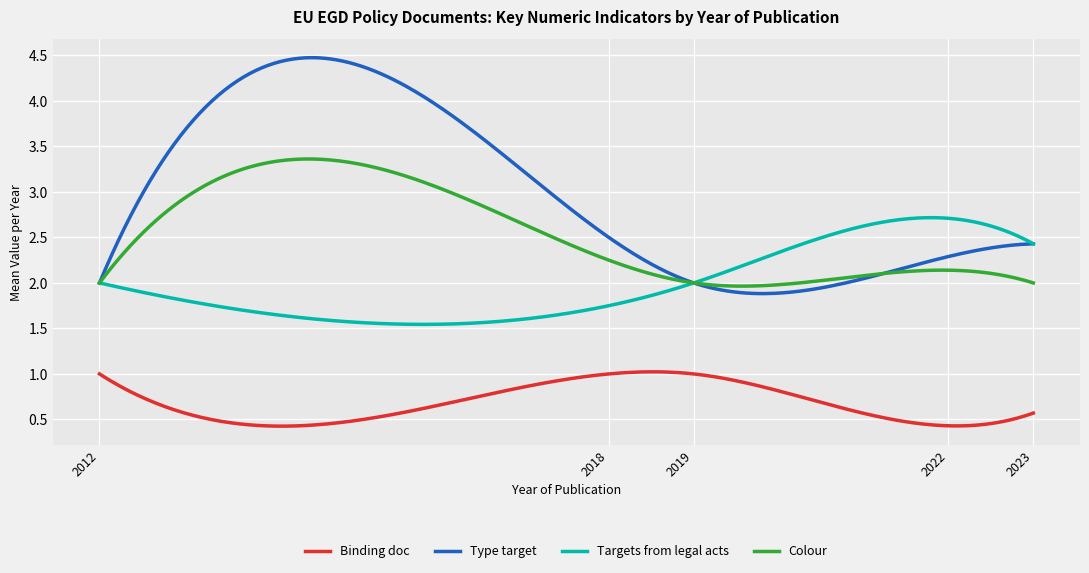

In Colour, how many points are lower than both neighbors (excluding endpoints)?

1